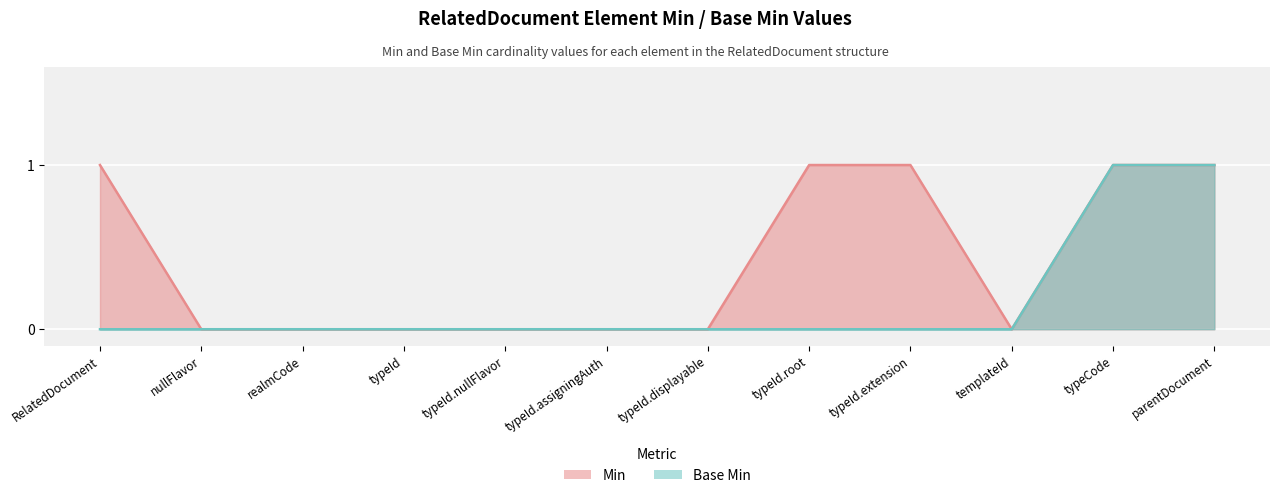

What position from the left is typeId?

4